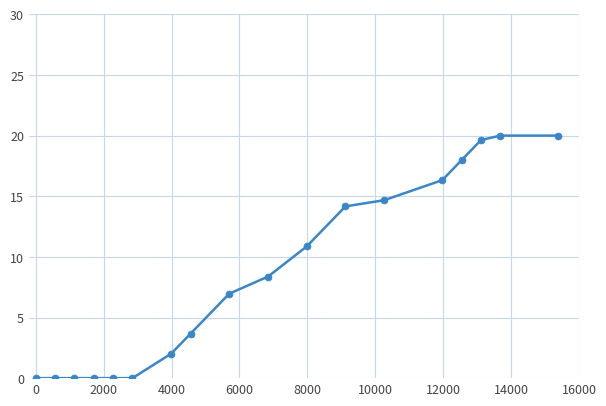

What is the sum of all values?

154.7